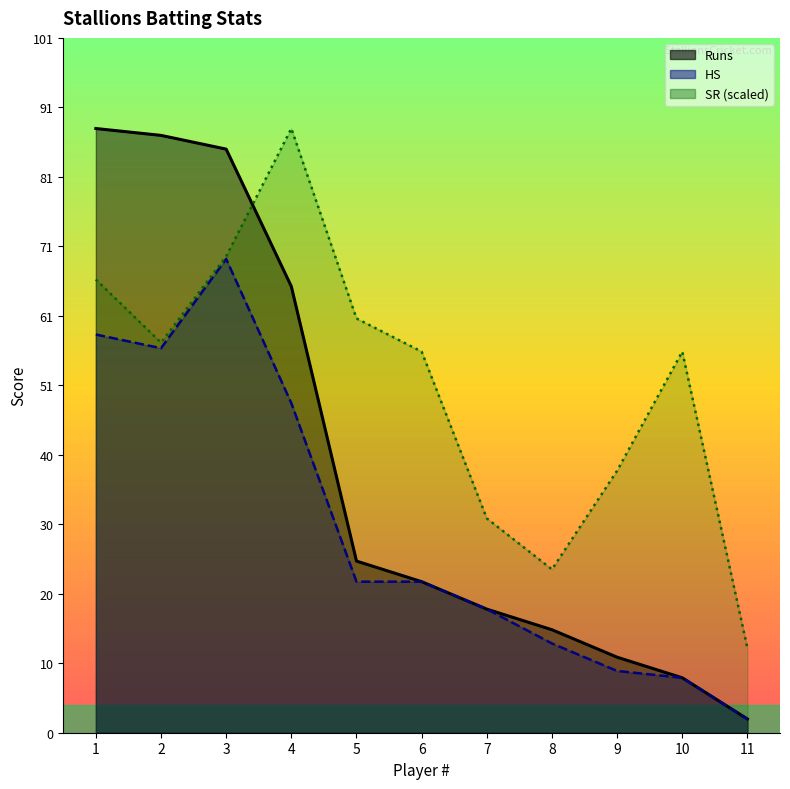

At which category does HS reach its first local valley?

2